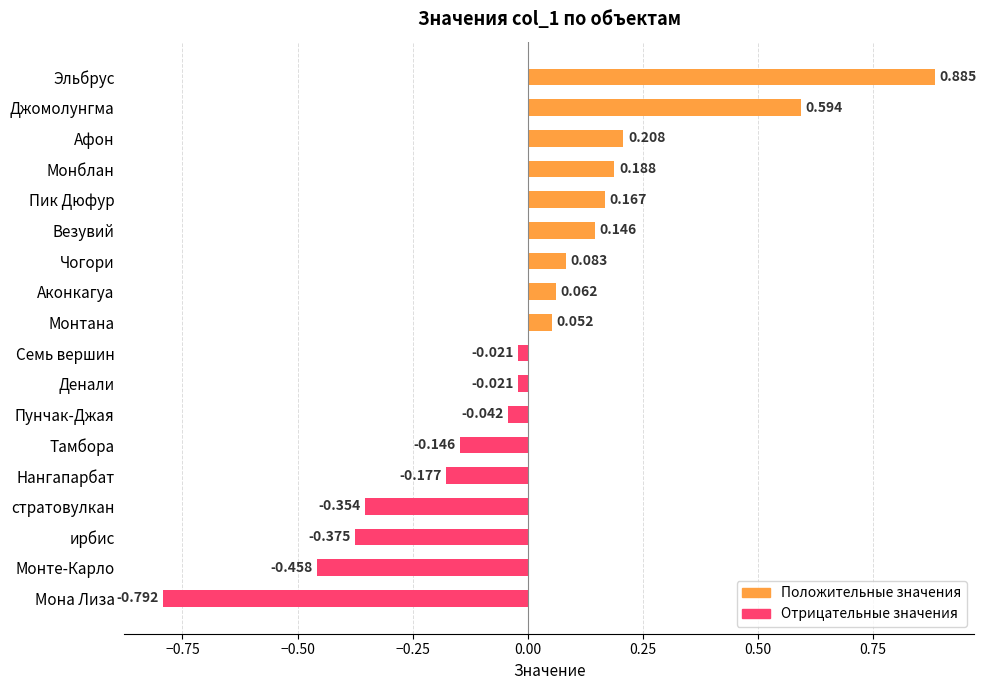

Which category has the lowest value across all series?

Мона Лиза